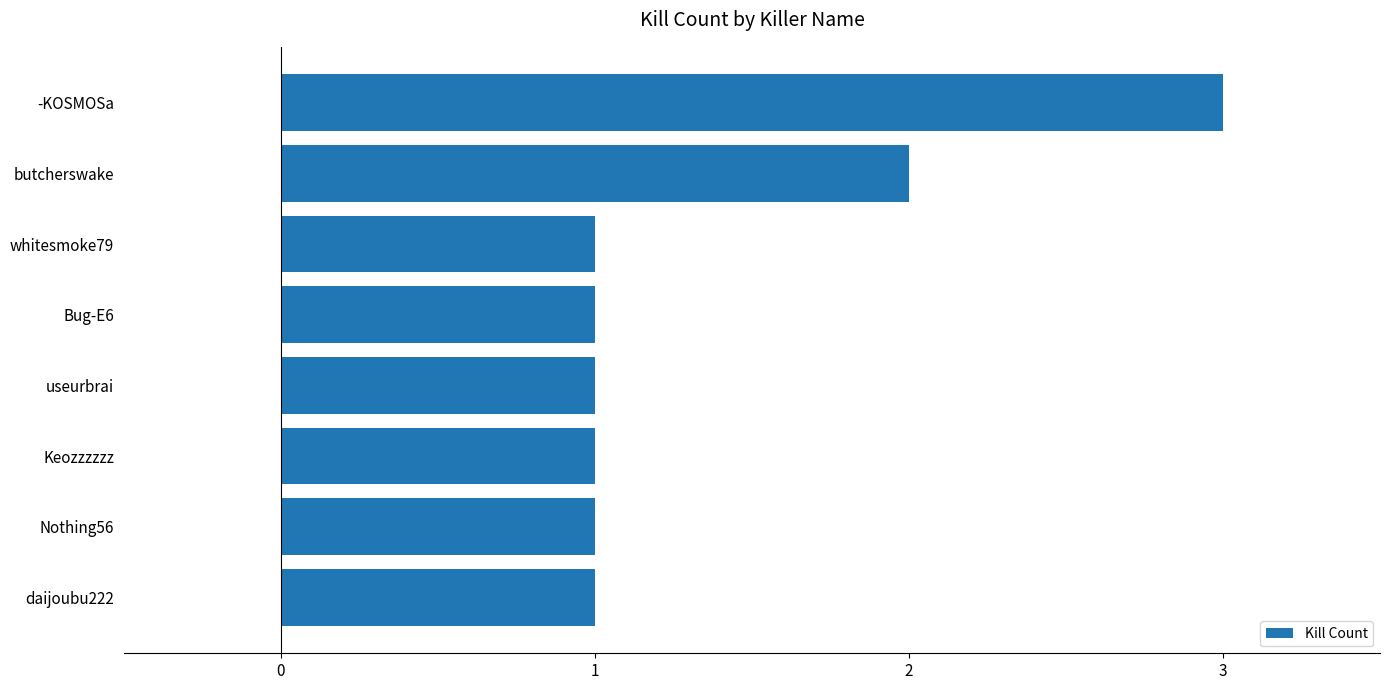

Reading bottom to top, what are all the values shown in this chart?

daijoubu222=1	Nothing56=1	Keozzzzzz=1	useurbrai=1	Bug-E6=1	whitesmoke79=1	butcherswake=2	-KOSMOSa=3